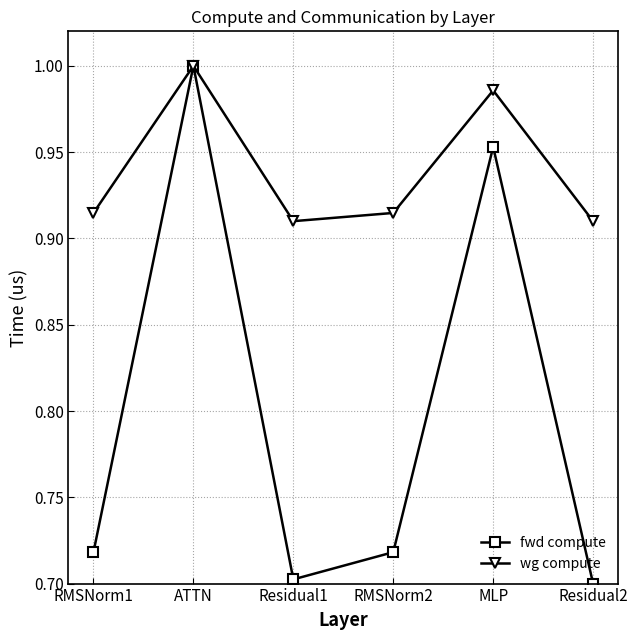

Which series has the largest range (max minus min)?

fwd compute